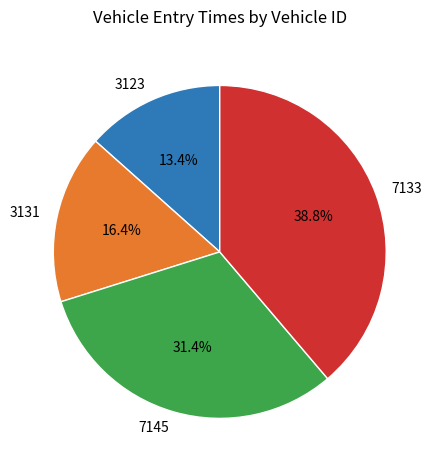

Does 7145 represent more than half of the total?

No